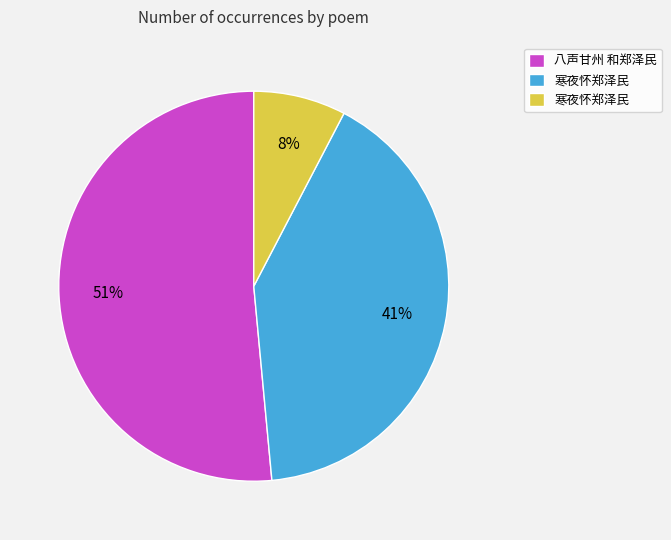

To the nearest percent, what is the average slice percentage?

33%